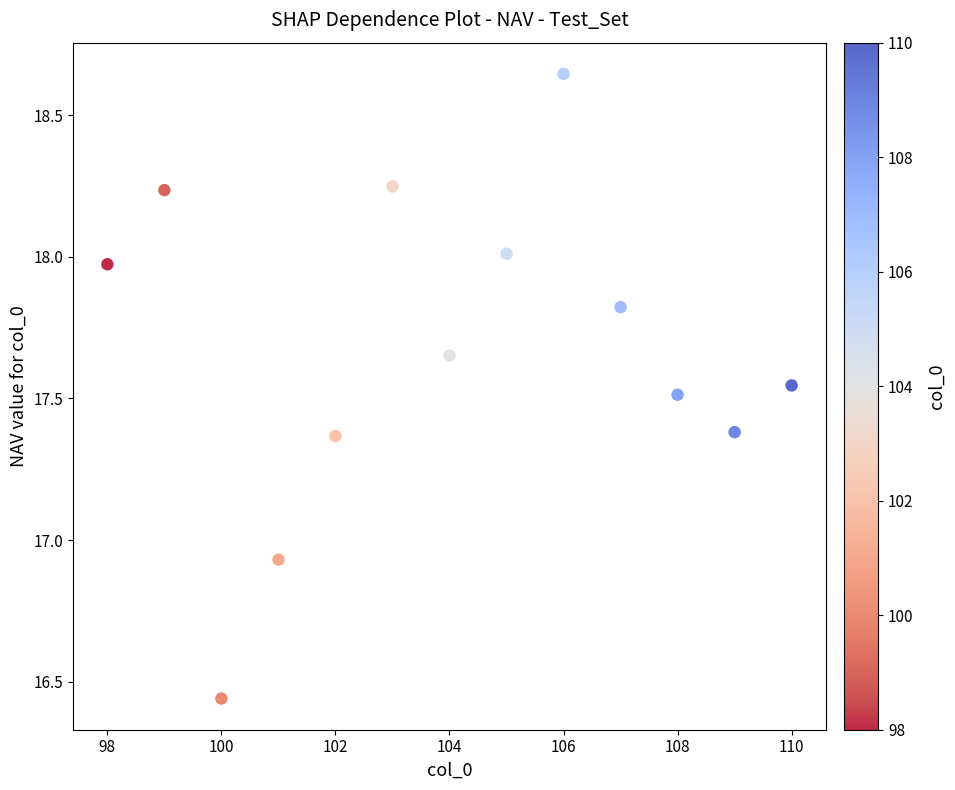

What is the range of Y values (max minus min)?

2.2